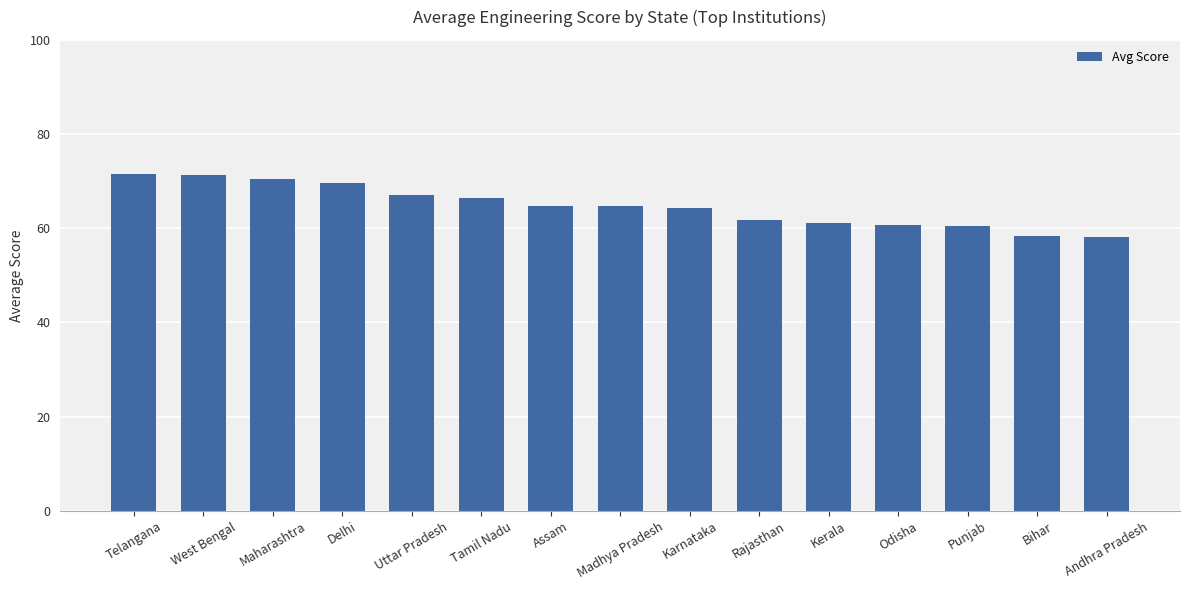

What is the difference between the second highest and minimum values?

13.0